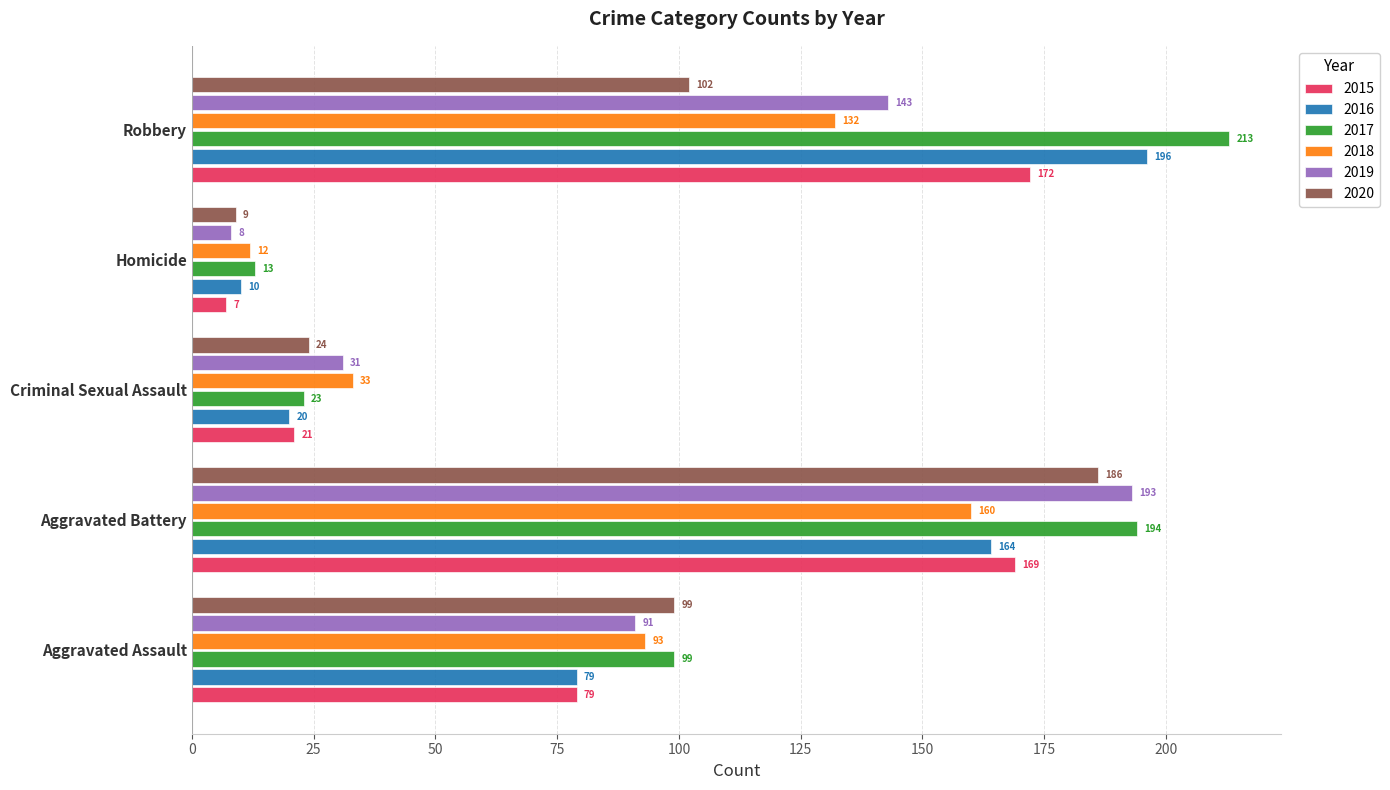

How many distinct data groups are displayed?

6